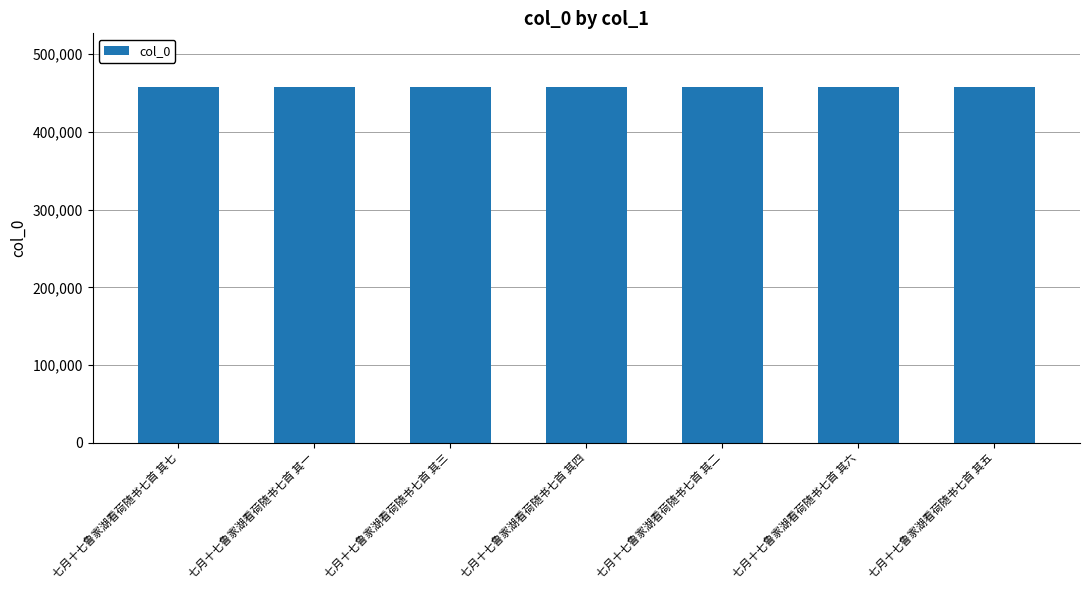

What is the smallest value displayed?

458122